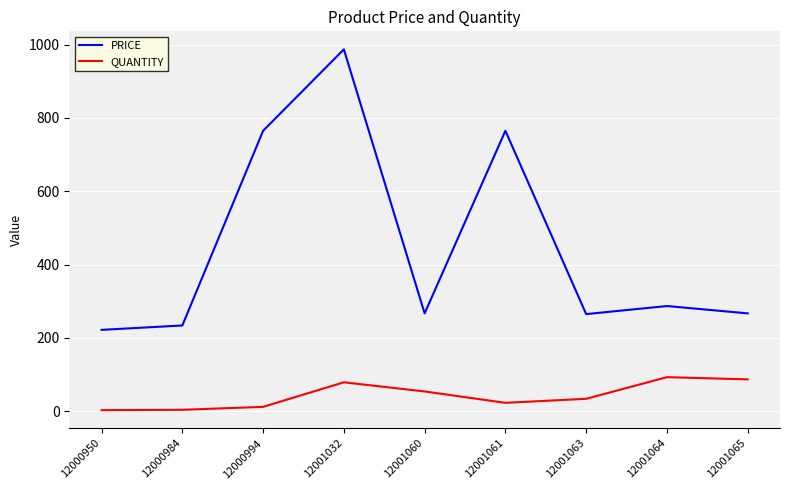

The value of PRICE at 12001060 is 82. True or false?

False